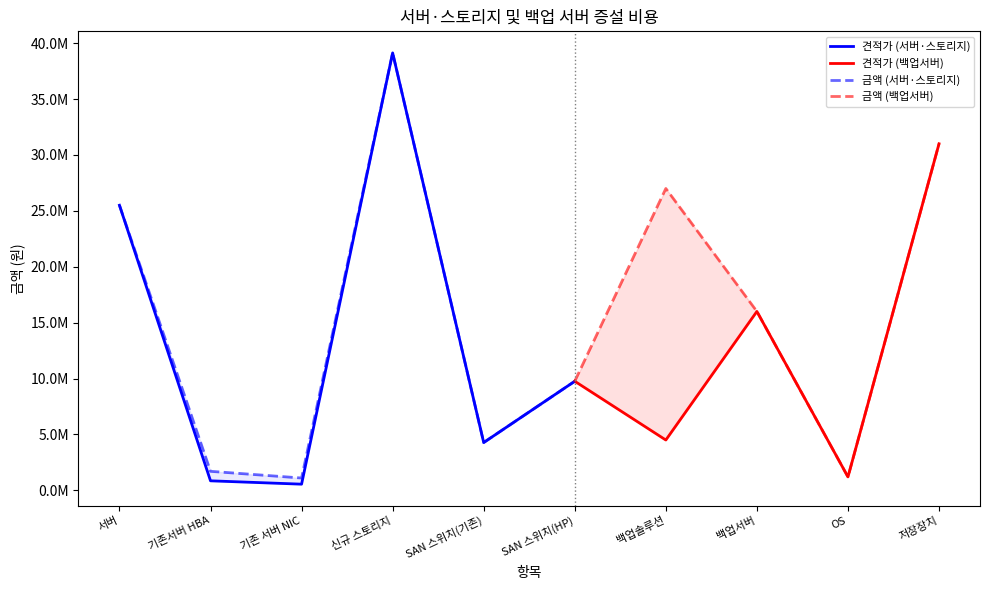

True or false: 견적가 and 금액 cross at least once.

False